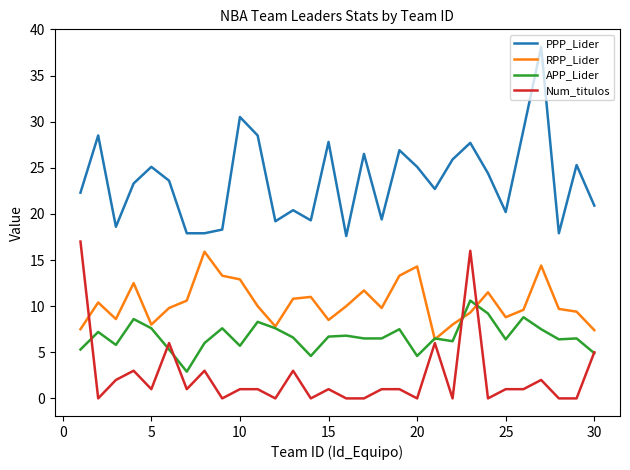

True or false: Num_titulos and PPP_Lider intersect in this chart.

False